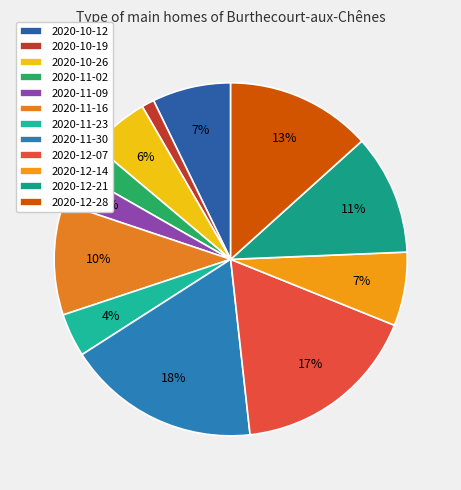

Which slice is the smallest?

2020-10-19